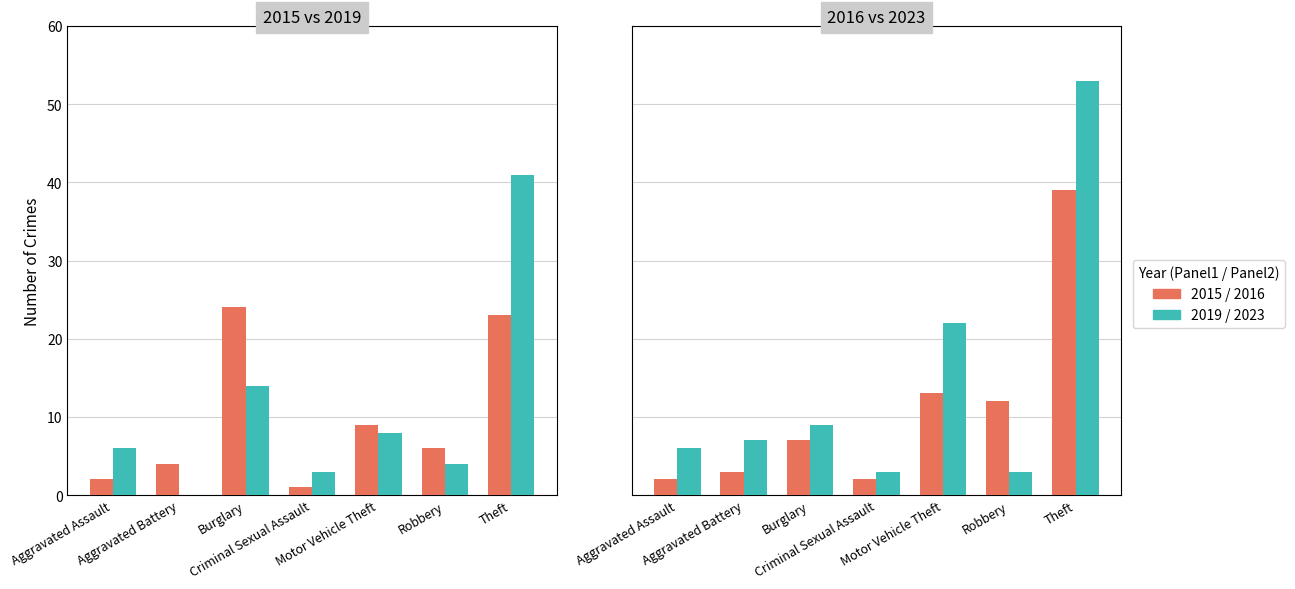

Reading left to right, transcribe all the data shown in this chart.

2015: 2	4	24	1	9	6	23
2019: 6	0	14	3	8	4	41
2016: 2	3	7	2	13	12	39
2023: 6	7	9	3	22	3	53